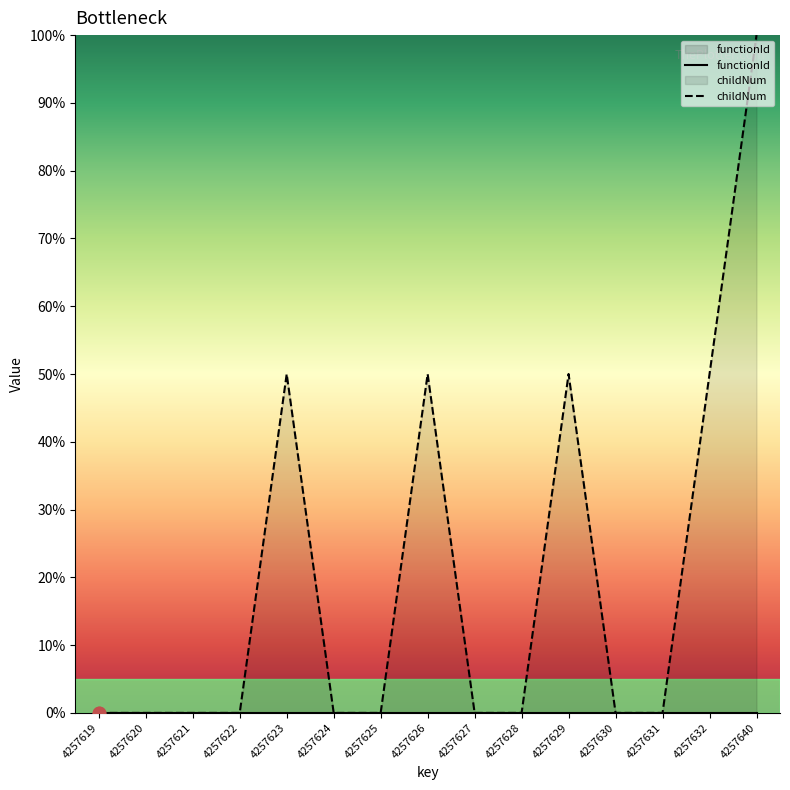

Between 4257623 and 4257626, which is larger?

4257623